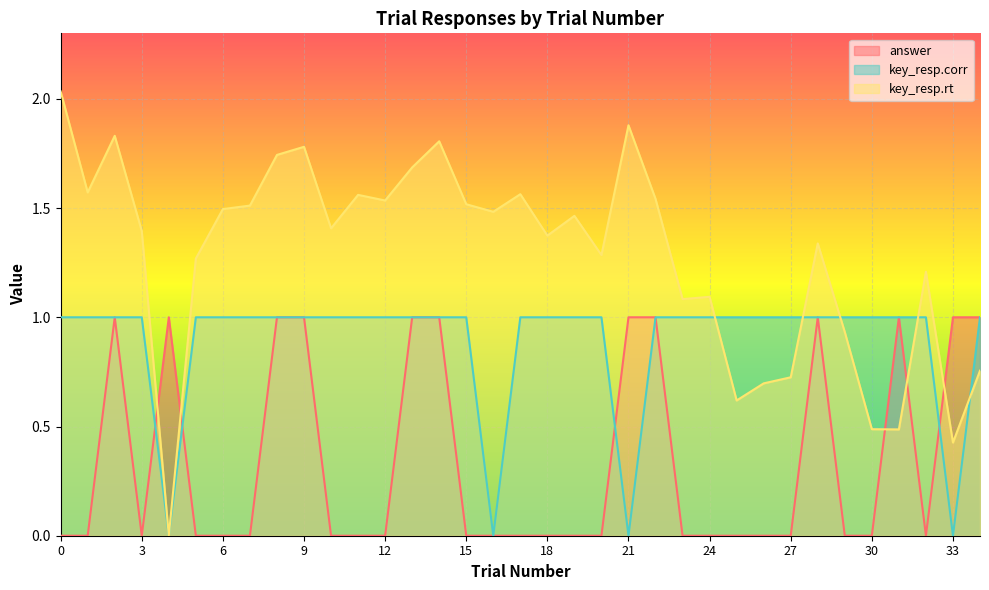

Is it true that answer equals 0.4 at 3?

False